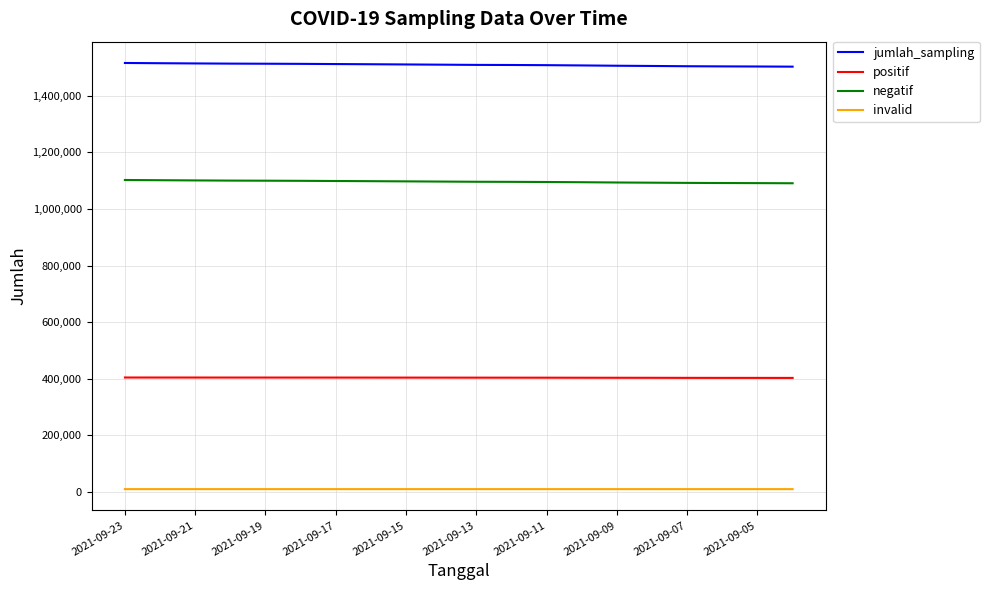

Which series has the largest total across all categories?

jumlah_sampling